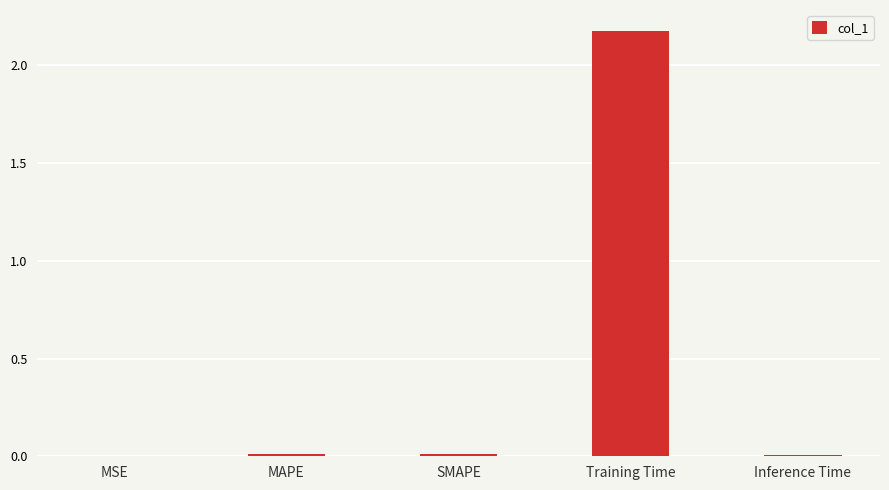

The chart shows a value of 0.0 at Inference Time. True or false?

True